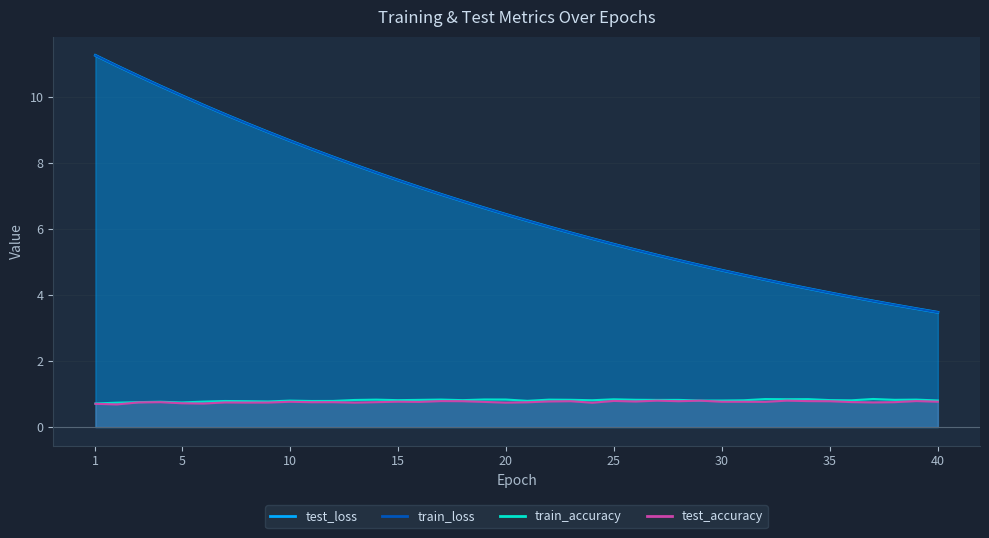

What is the total value across all series at 37?

9.2